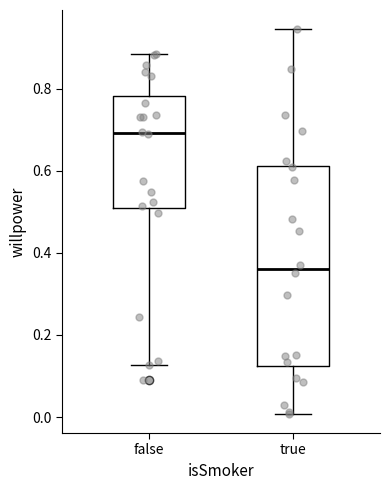

Where is the lower edge of the box for true on the y-axis? The values are not printed on the chart, so give them approximately, as read against the axis.

0.12